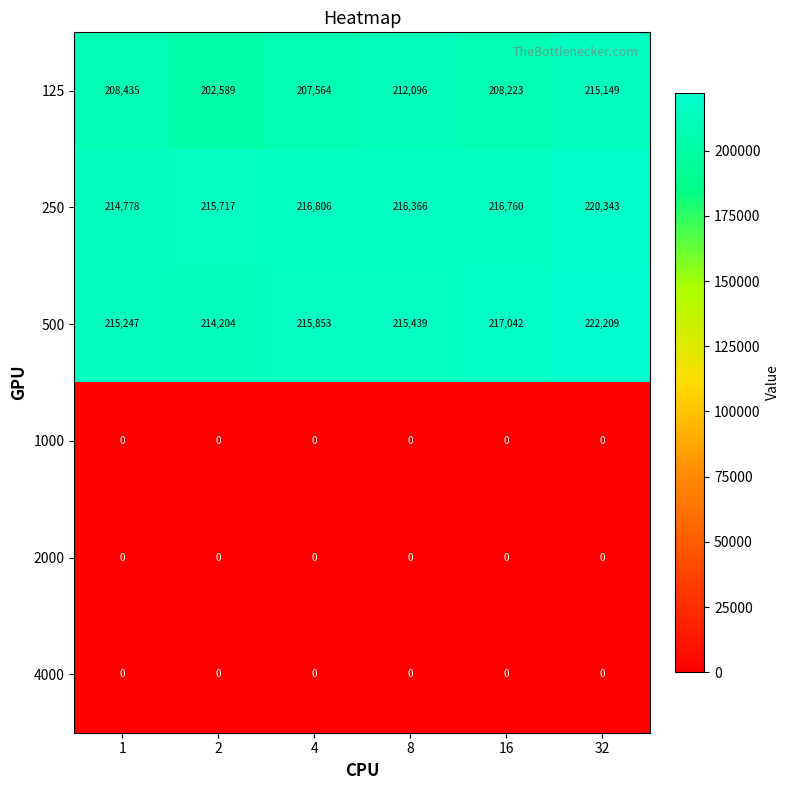

Which label corresponds to the largest value in the chart?

32